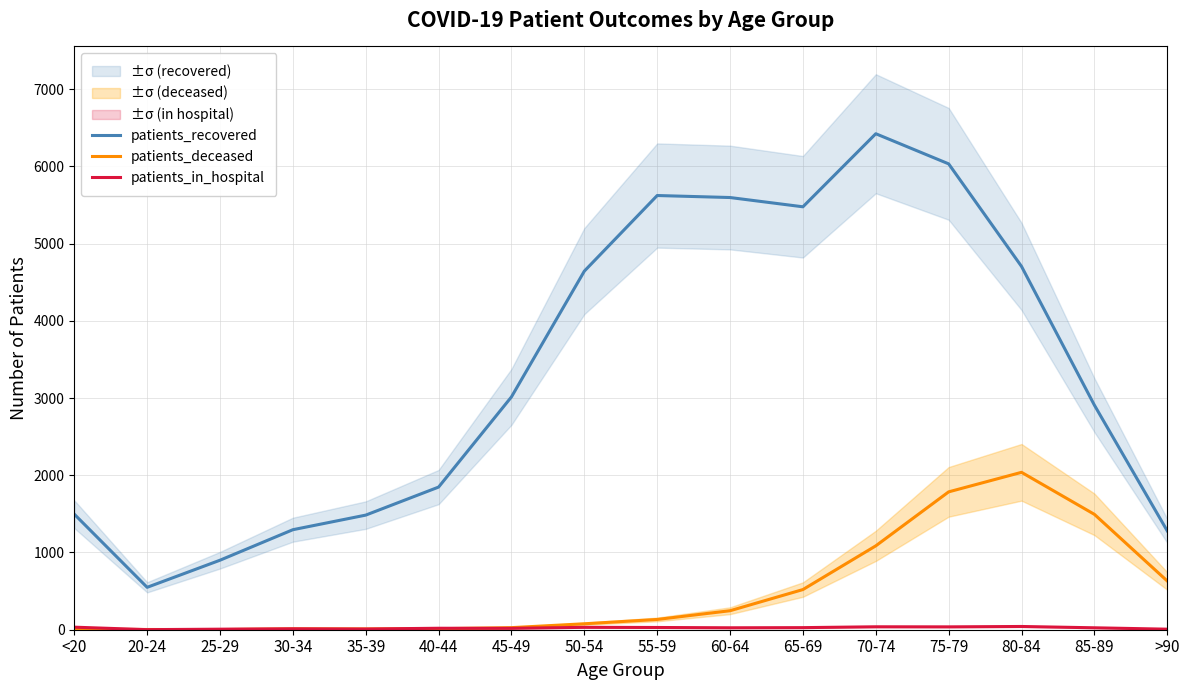

What is the label of the 11th point from the left?

65-69